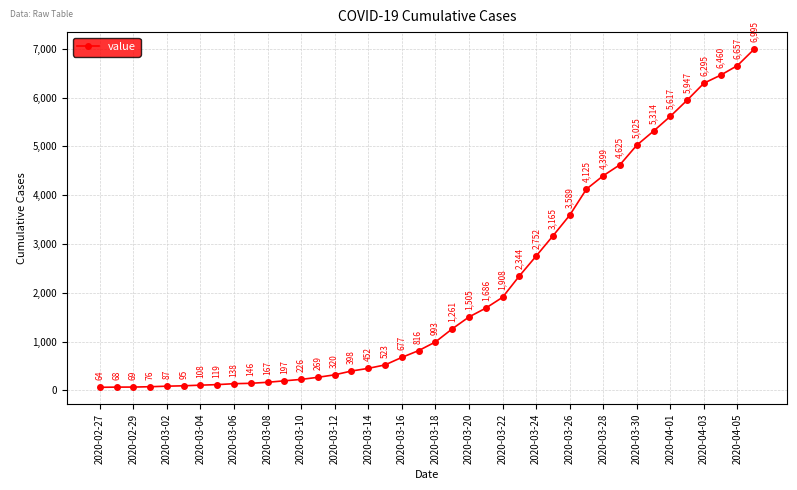

True or false: there are more than 2 points higher than both neighbors.

False